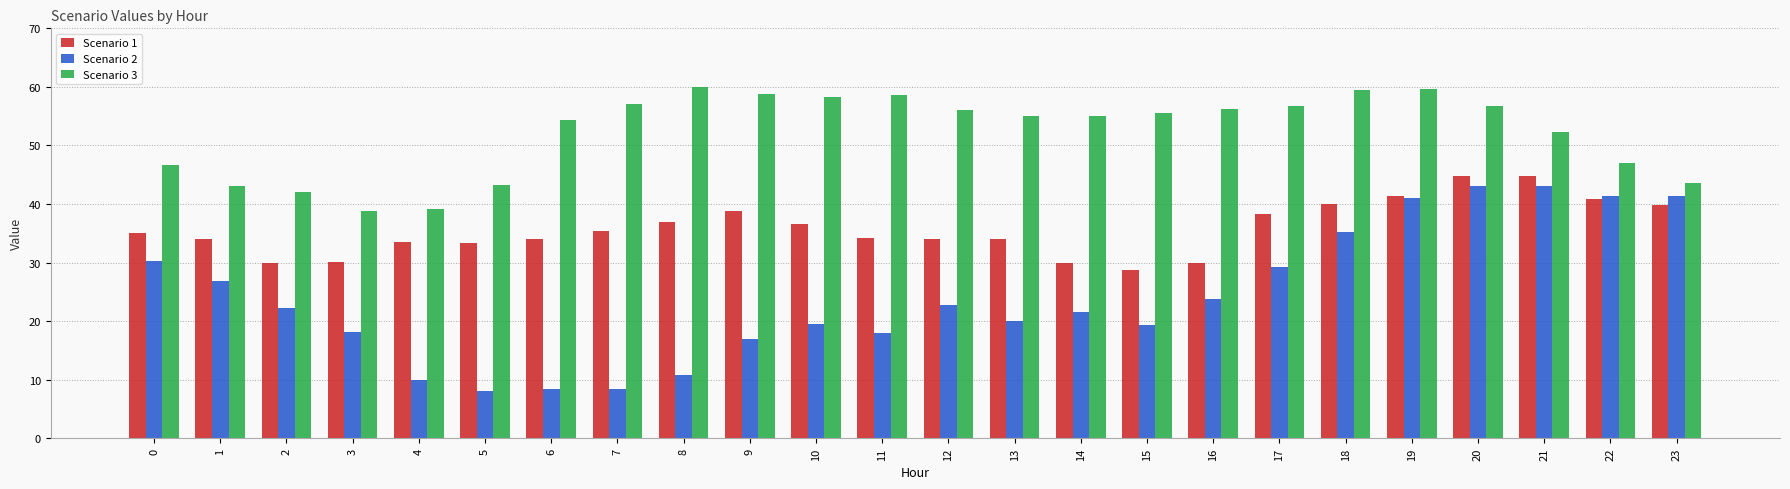

Are the bars horizontal?

No